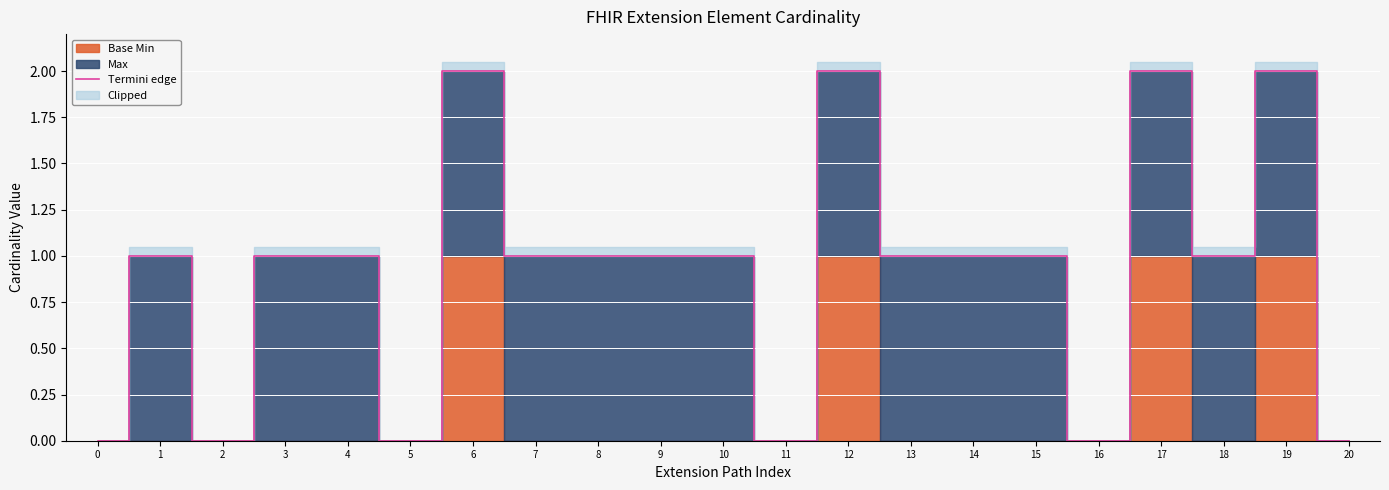

Between 9 and 5, which is larger?

9